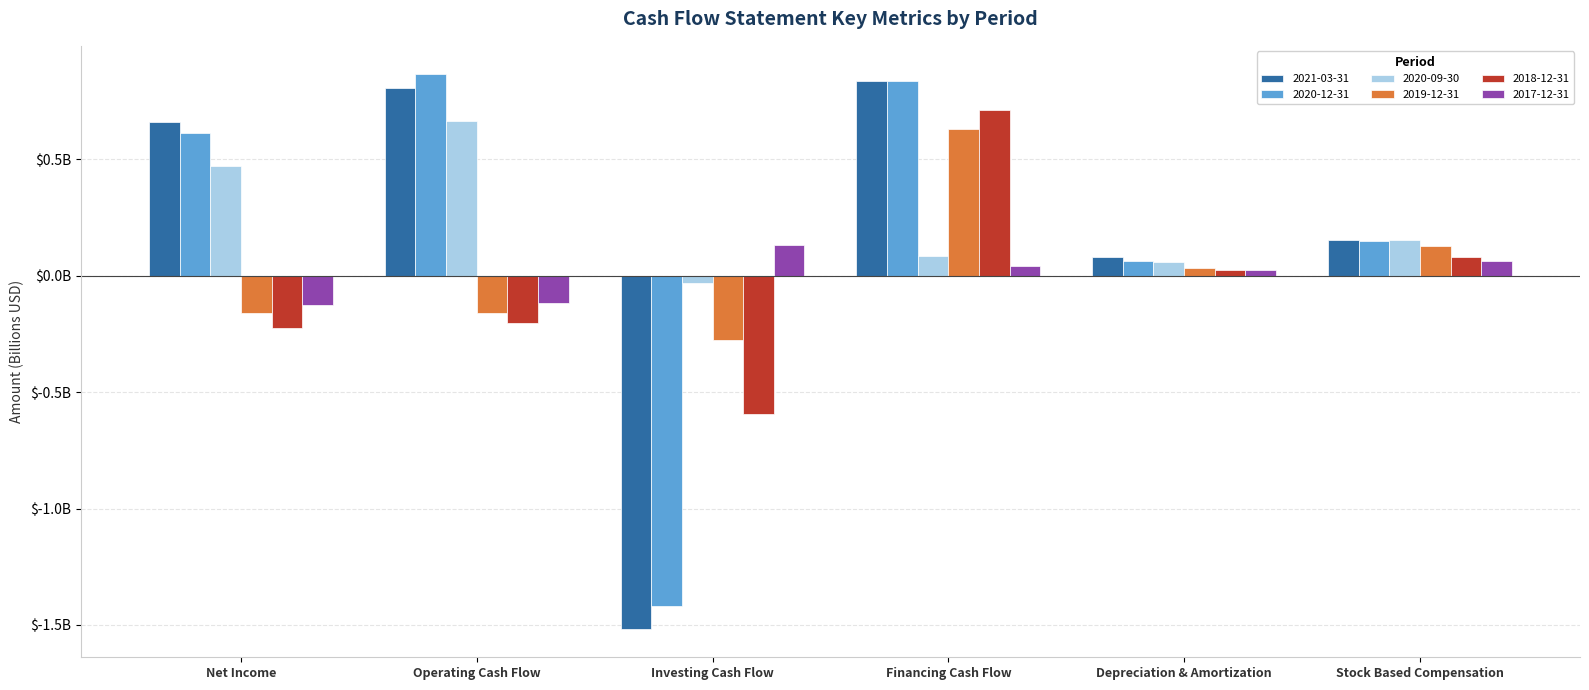

Is the value of 2017-12-31 at Net Income greater than the value of 2020-12-31 at Investing Cash Flow?

Yes